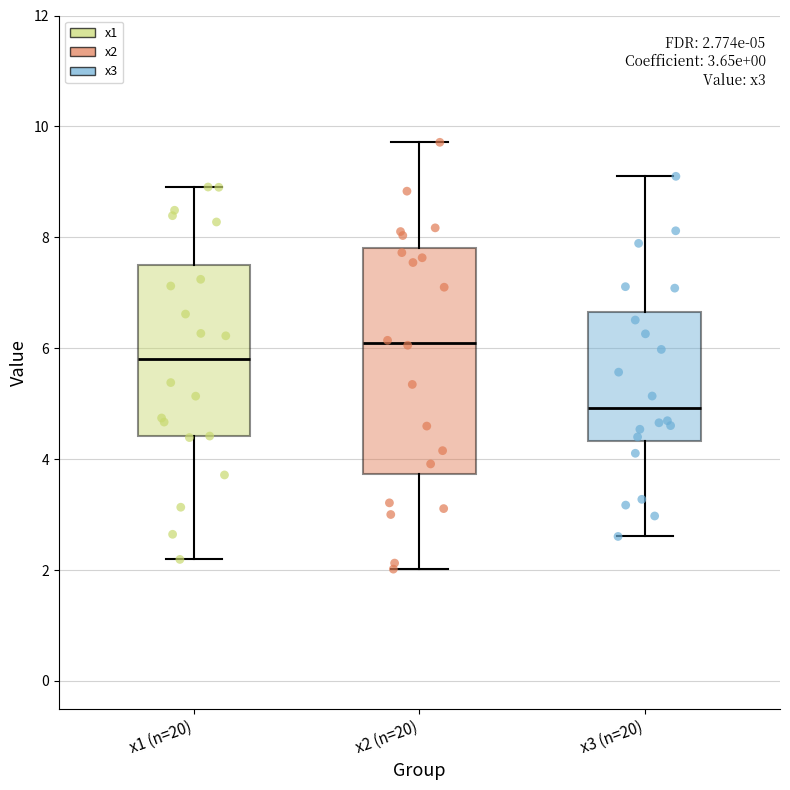

Which box has the lowest median line?

x3 (n=20)